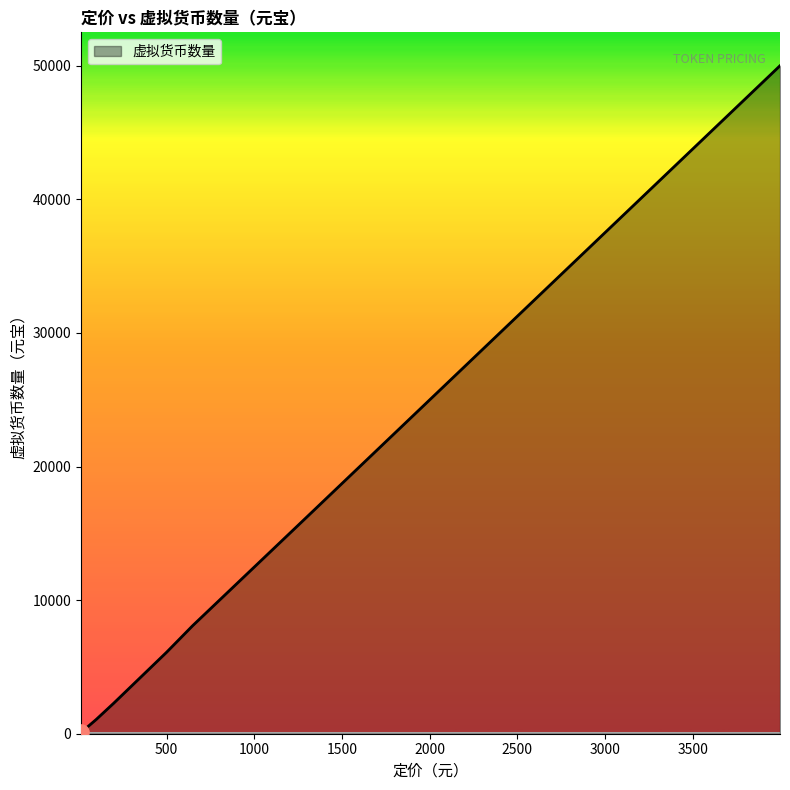

What is the difference between the maximum and minimum values?

49880